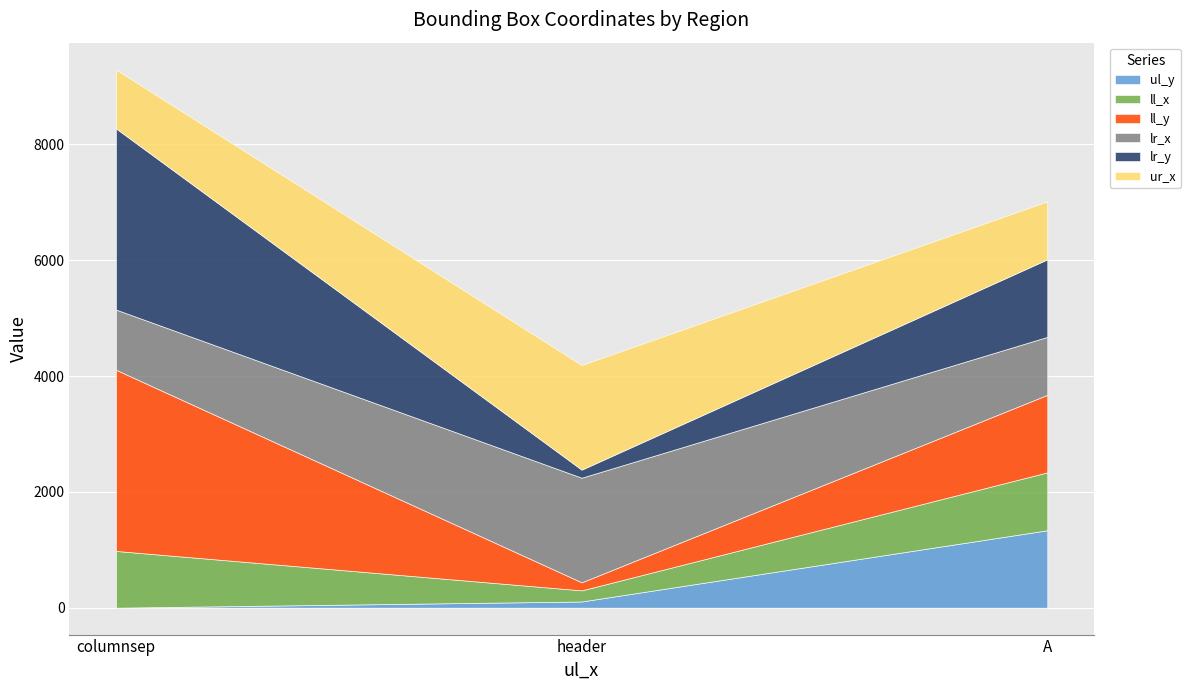

What is the average value of the ll_x series?

724